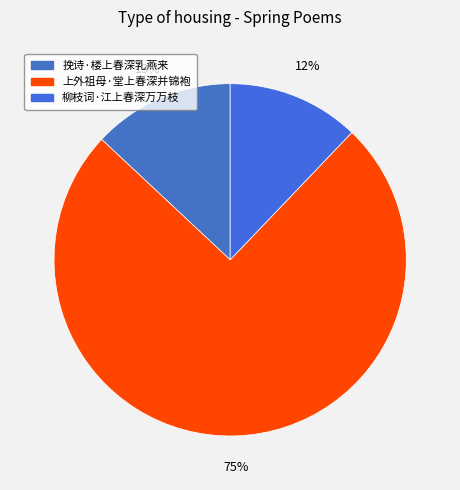

Which slice represents more than half of the pie?

上外祖母·堂上春深并锦袍